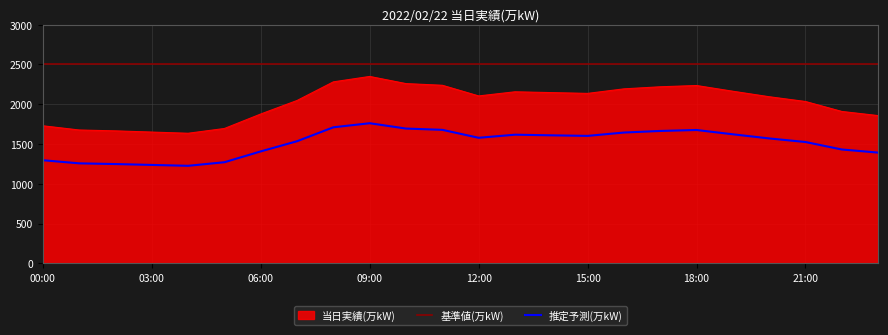

Reading left to right, list all the values displayed in this chart.

00:00=1729	01:00=1676	02:00=1665	03:00=1650	04:00=1635	05:00=1695	06:00=1877	07:00=2047	08:00=2281	09:00=2349	10:00=2259	11:00=2238	12:00=2104	13:00=2156	14:00=2146	15:00=2136	16:00=2193	17:00=2219	18:00=2235	19:00=2163	20:00=2094	21:00=2034	22:00=1909	23:00=1857